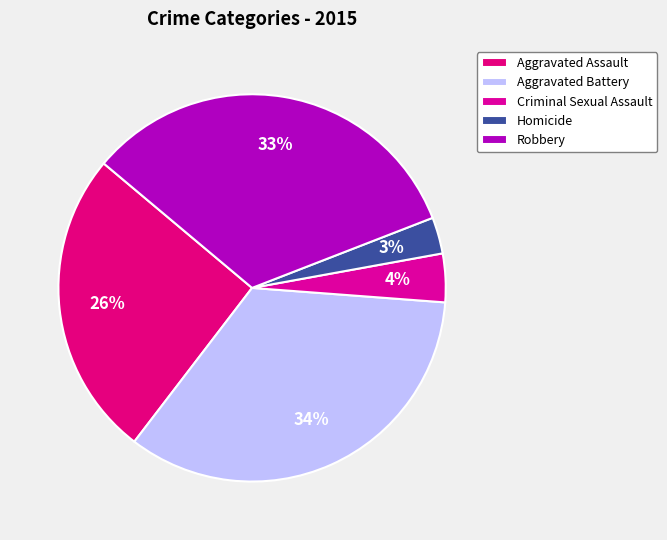

Does Criminal Sexual Assault represent more than half of the total?

No